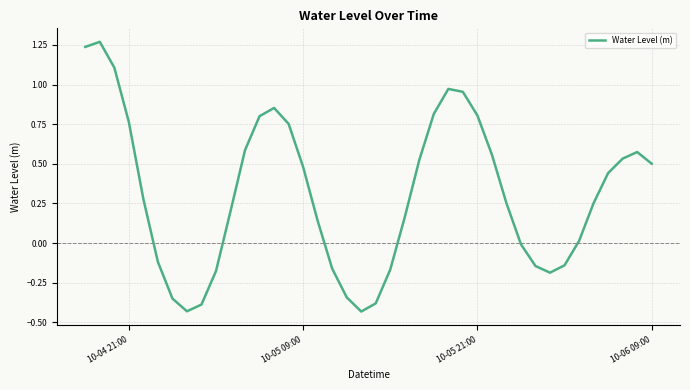

Does the chart display data point markers on the line(s)?

No